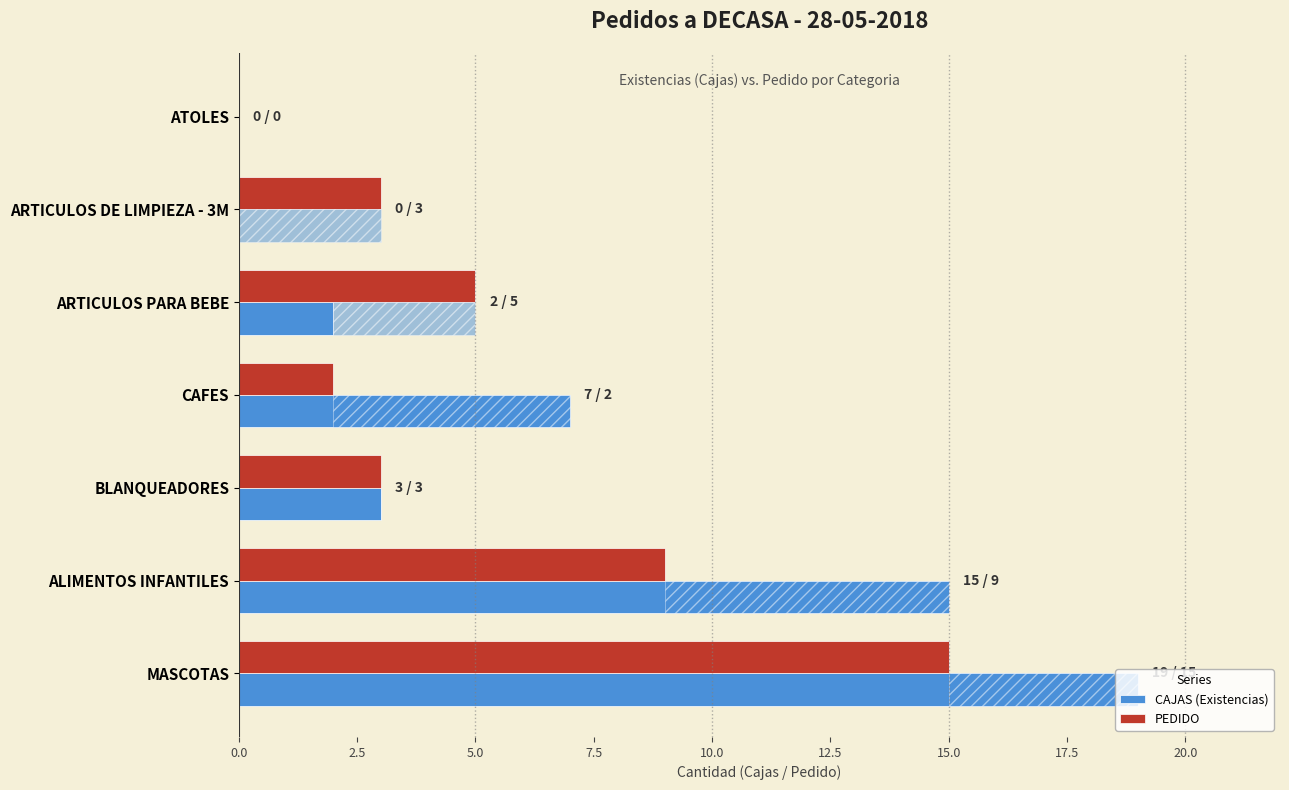

Reading left to right, extract all data points from this chart.

CAJAS (Existencias): 19	15	3	7	2	0	0
PEDIDO: 15	9	3	2	5	3	0